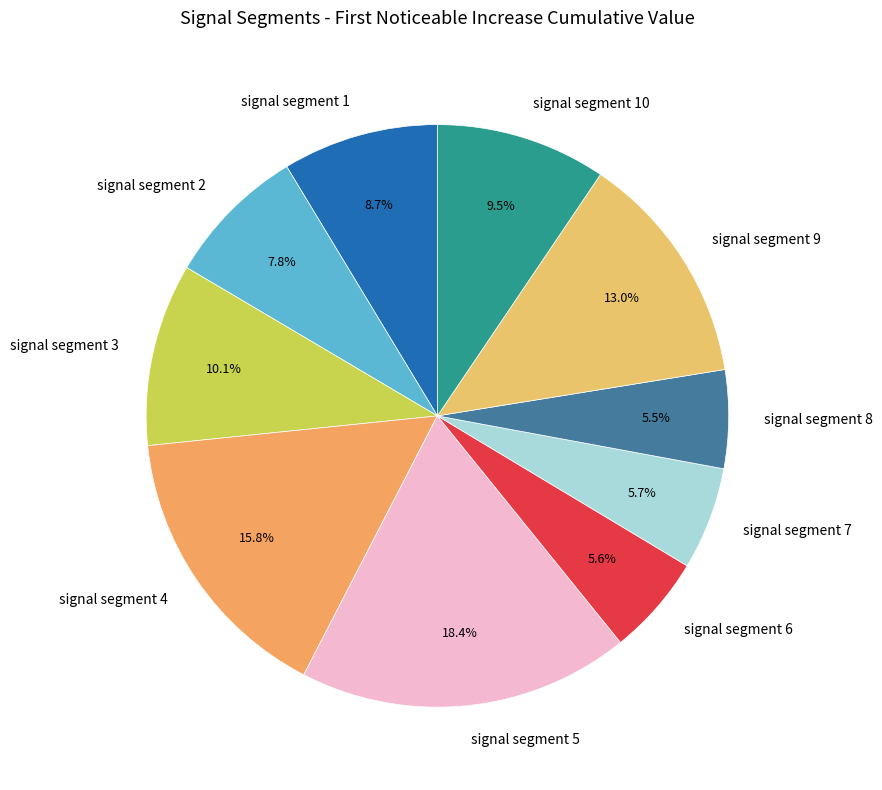

Which has a higher value, signal segment 8 or signal segment 9?

signal segment 9